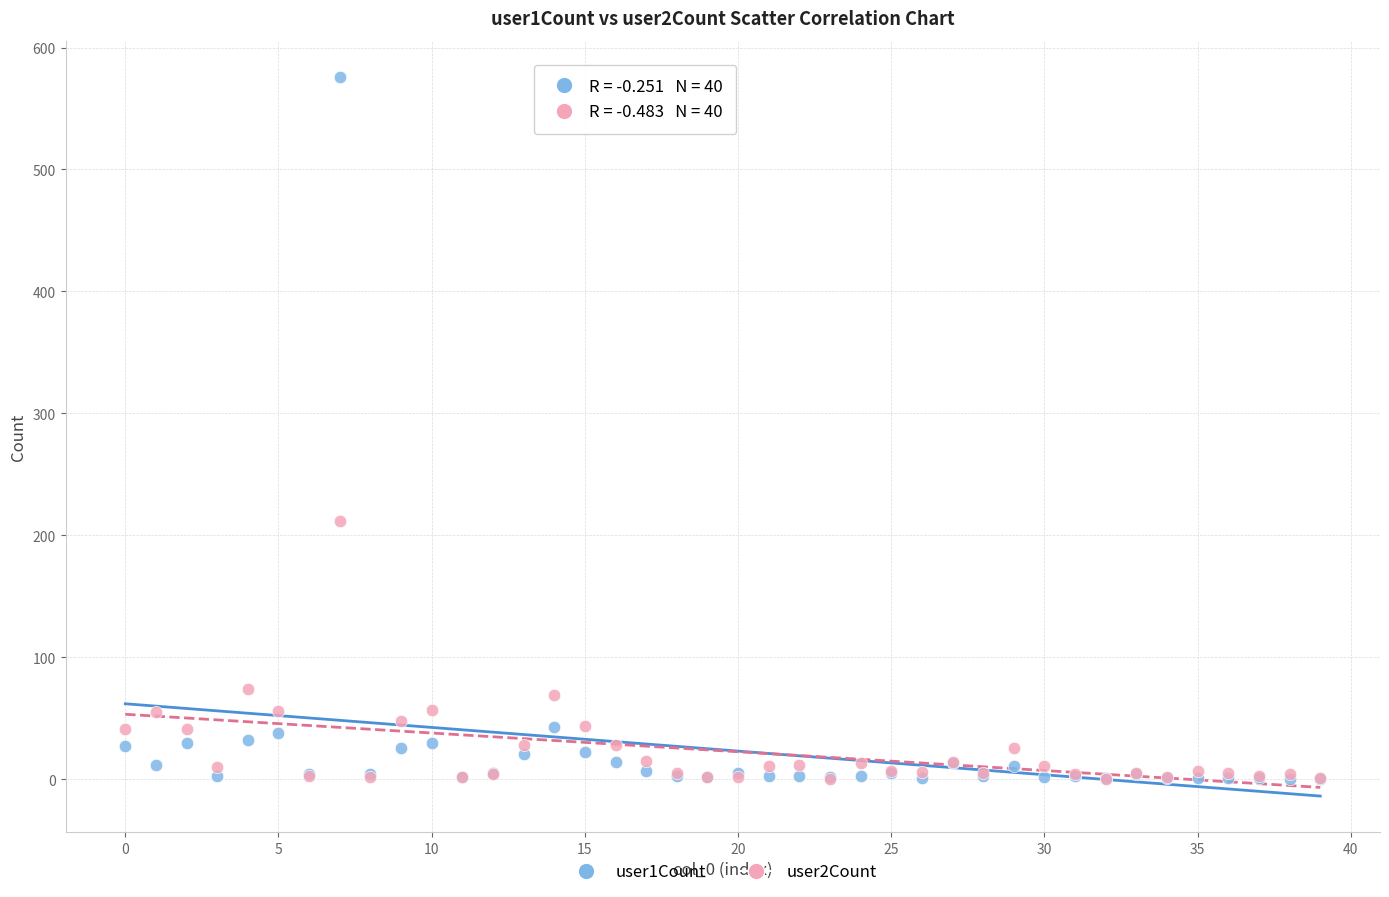

Across all series, what Y value is closest to 288?

212